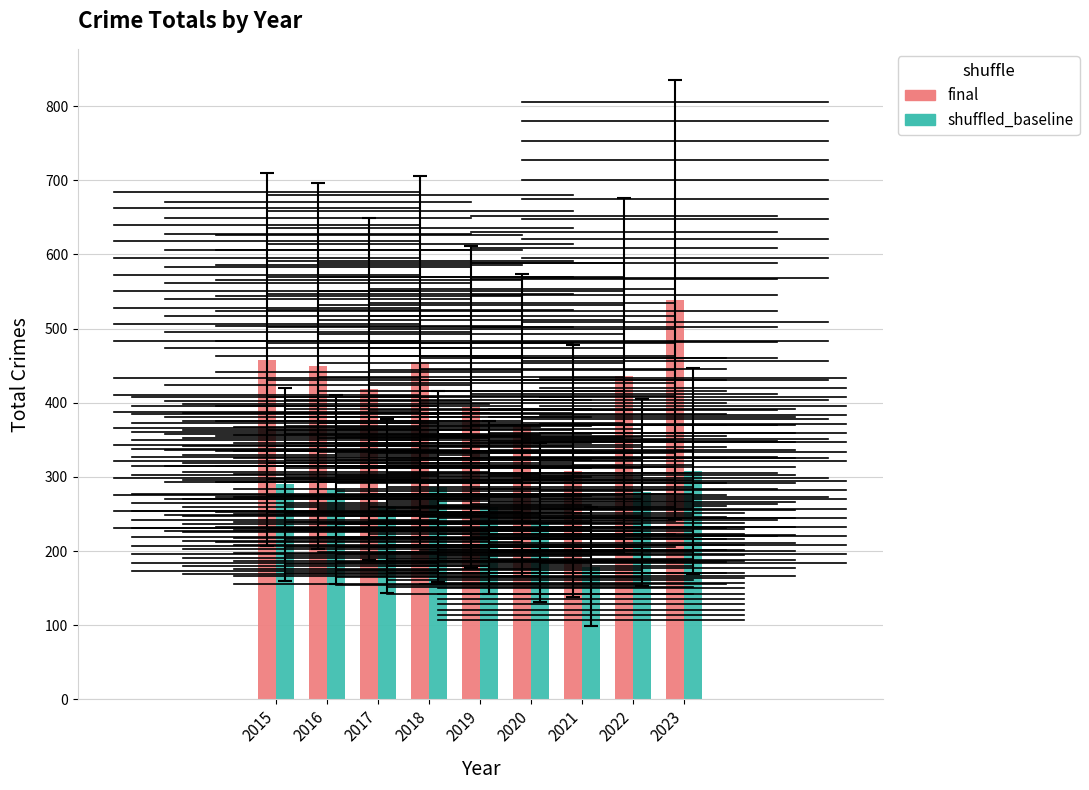

Where does the final series first go above 436?

2015